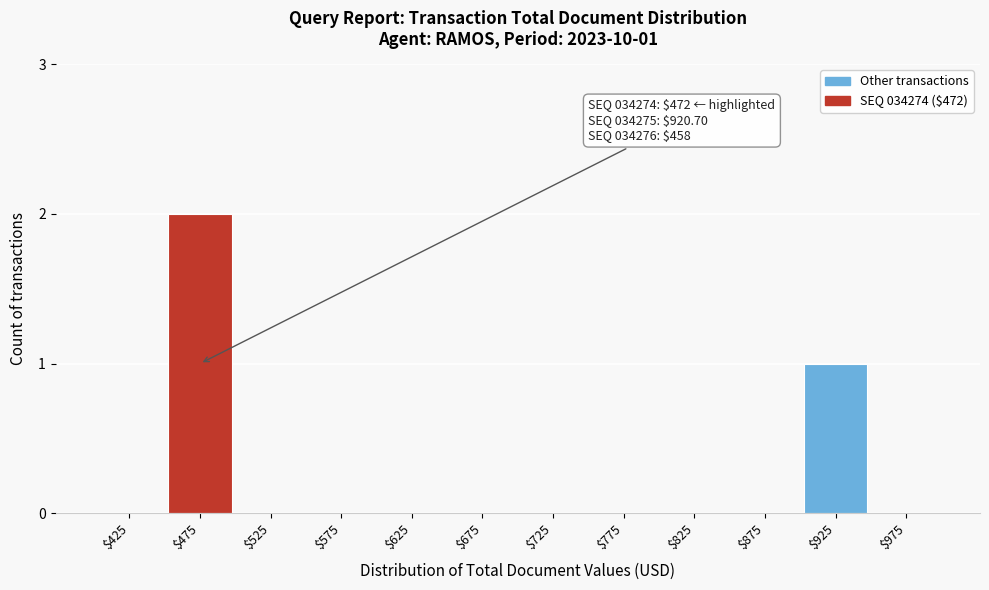

The value at $675 is -1. True or false?

False